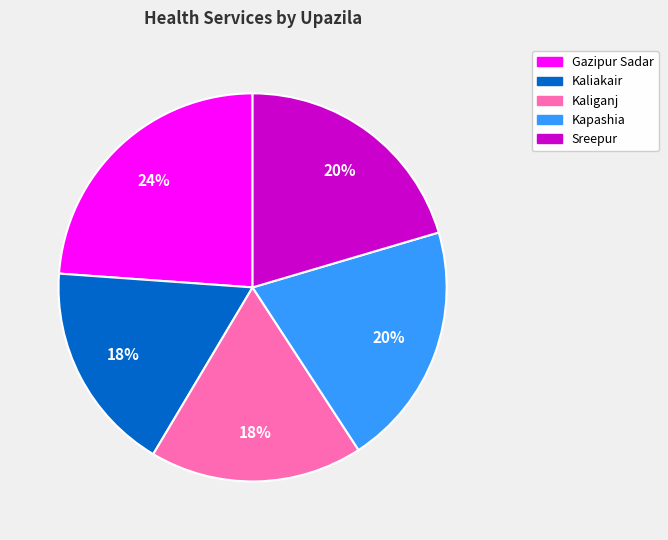

Is Kaliganj the majority of the pie?

No